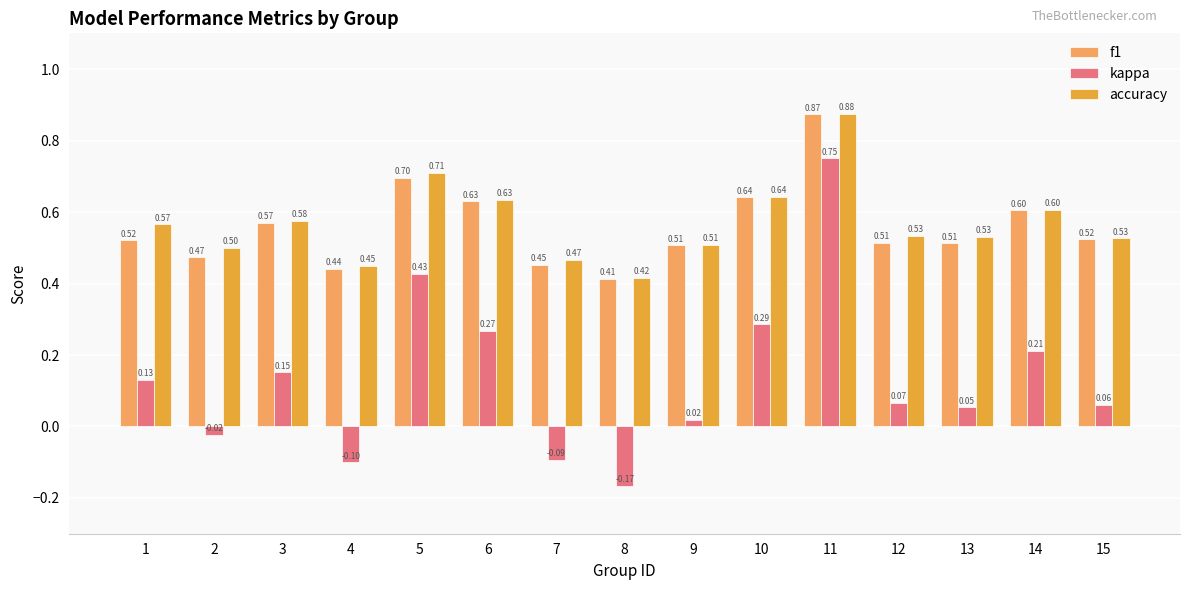

How many data points in kappa are less than 0?

4